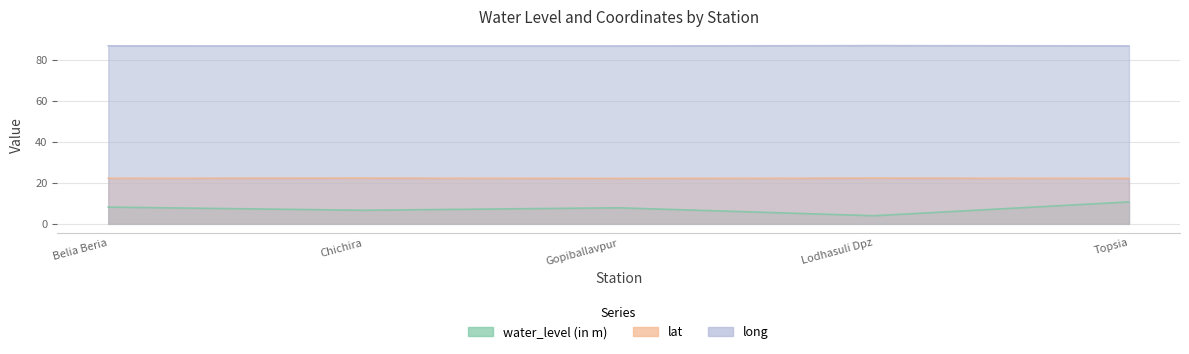

The value of long at Chichira is 86.9. True or false?

True